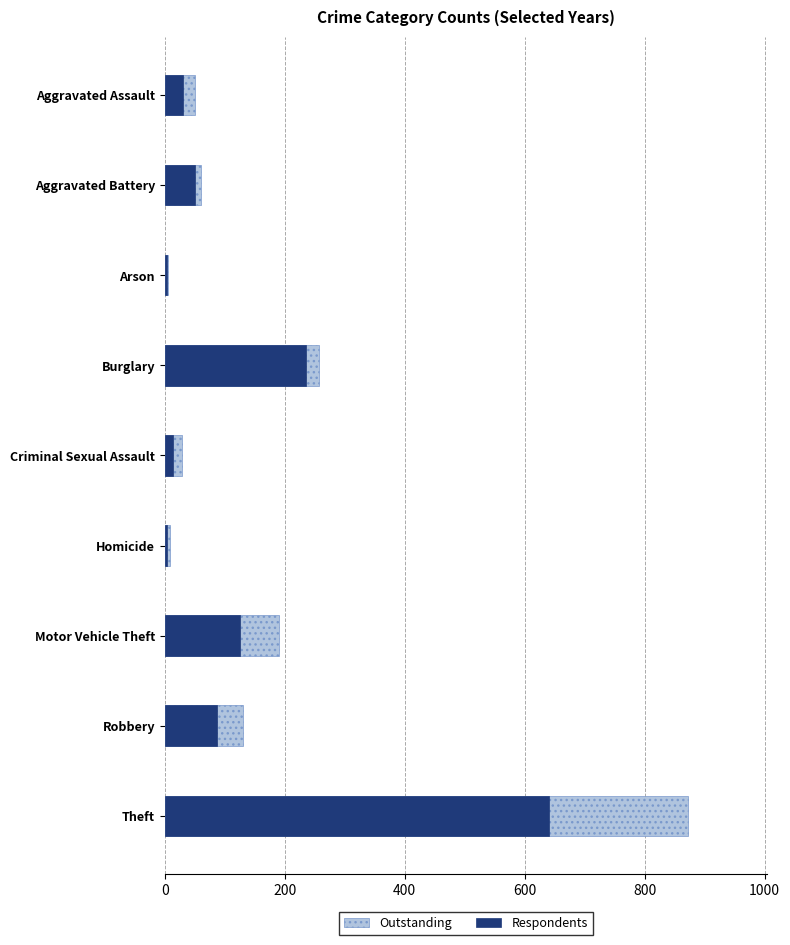

What is the minimum value shown in the chart?

3